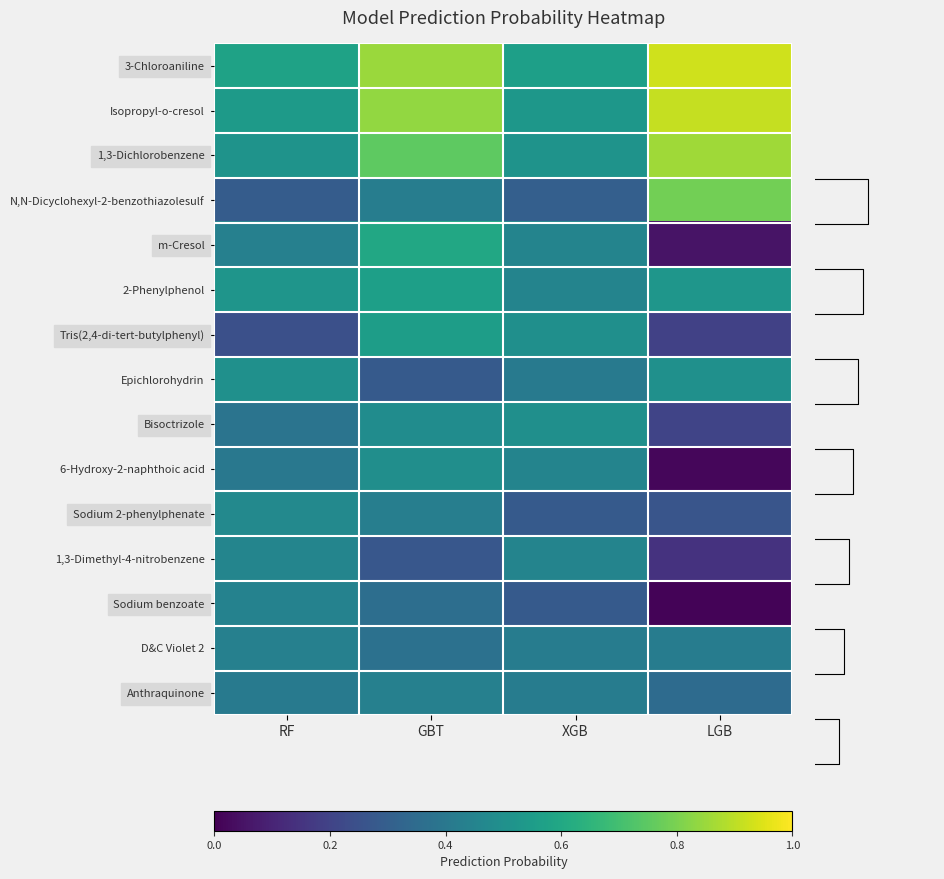

List the labels in order of Anthraquinone value, smallest first.

LGB, RF, XGB, GBT